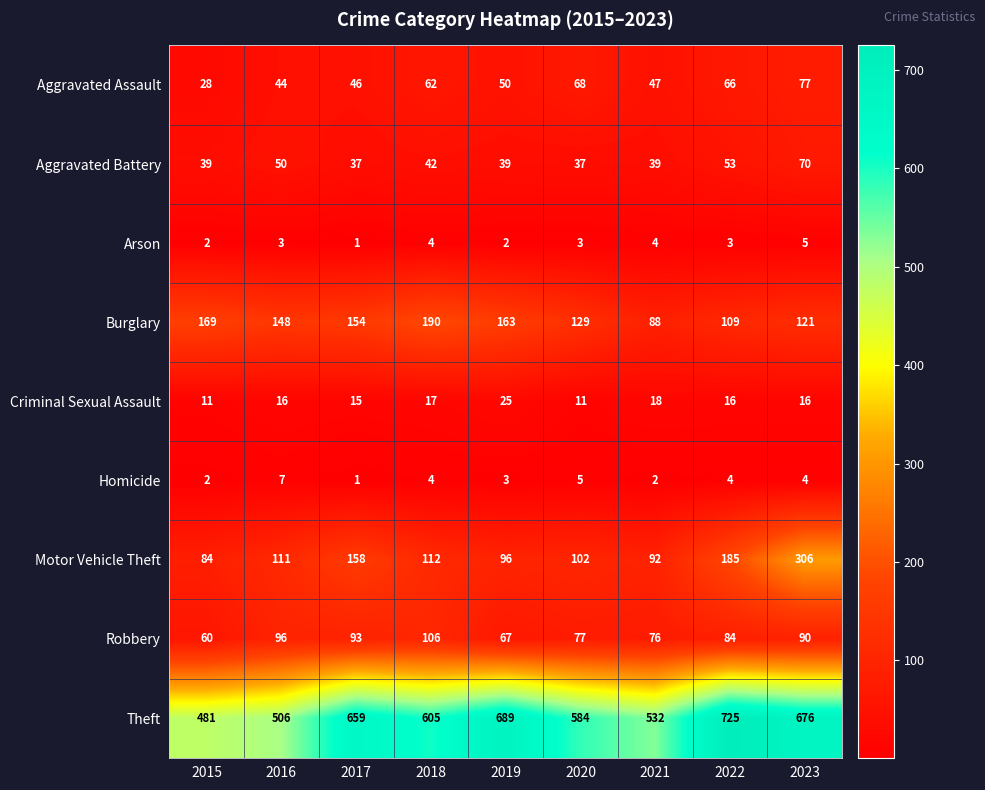

The Motor Vehicle Theft series shows 158 at 2017. True or false?

True